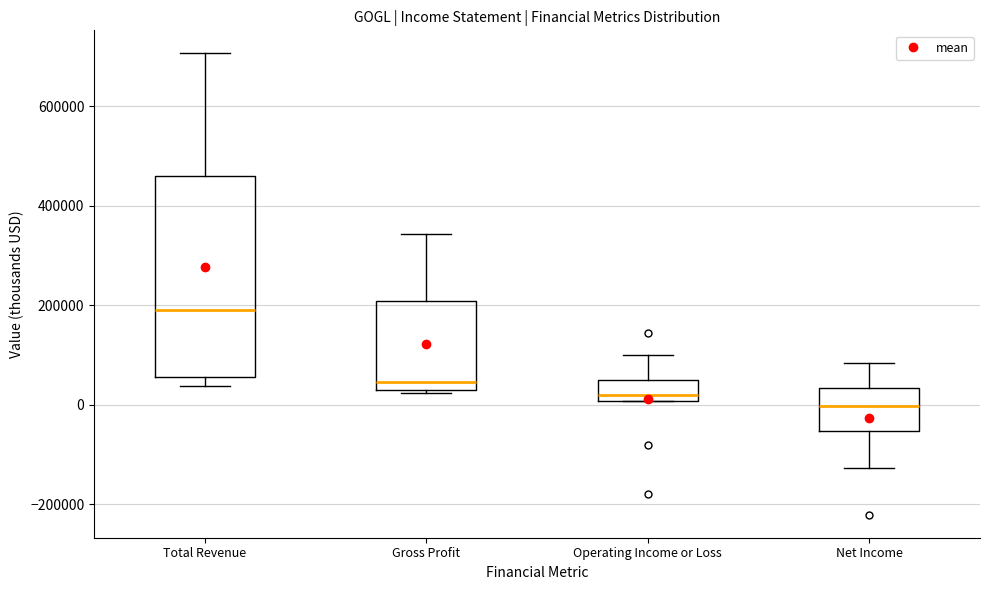

Reading left to right, transcribe this box plot: for each box, give where its median line is, the range the box spans, and where its two whiskers end, as read against the y-axis. The values are not printed on the chart, so give them approximately, as read against the axis.

Total Revenue: median 200000, box 60000 to 460000, whiskers 40000 to 700000
Gross Profit: median 40000, box 20000 to 200000, whiskers 20000 (just below the box's lower edge) to 340000
Operating Income or Loss: median 20000, box 0 to 60000, whiskers 0 to 100000
Net Income: median 0, box -60000 to 40000, whiskers -120000 to 80000